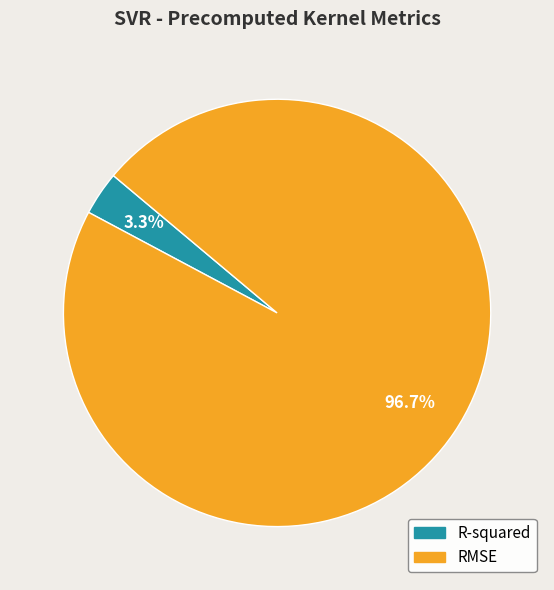

To the nearest percent, what portion does R-squared represent?

3%